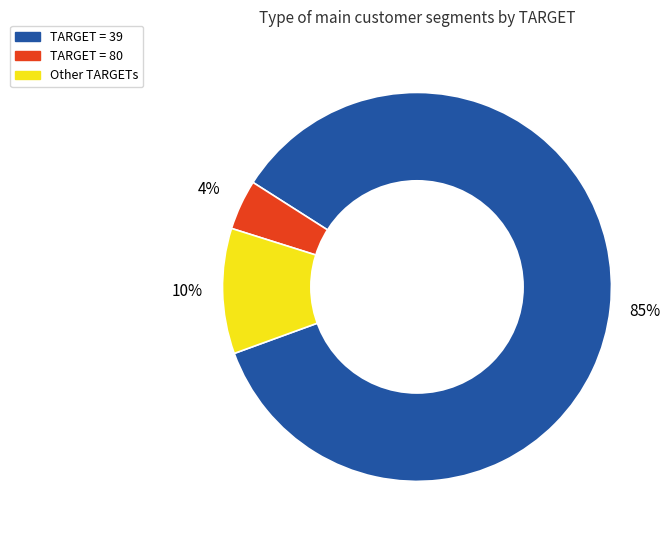

To the nearest percent, what is the average slice percentage?

33%